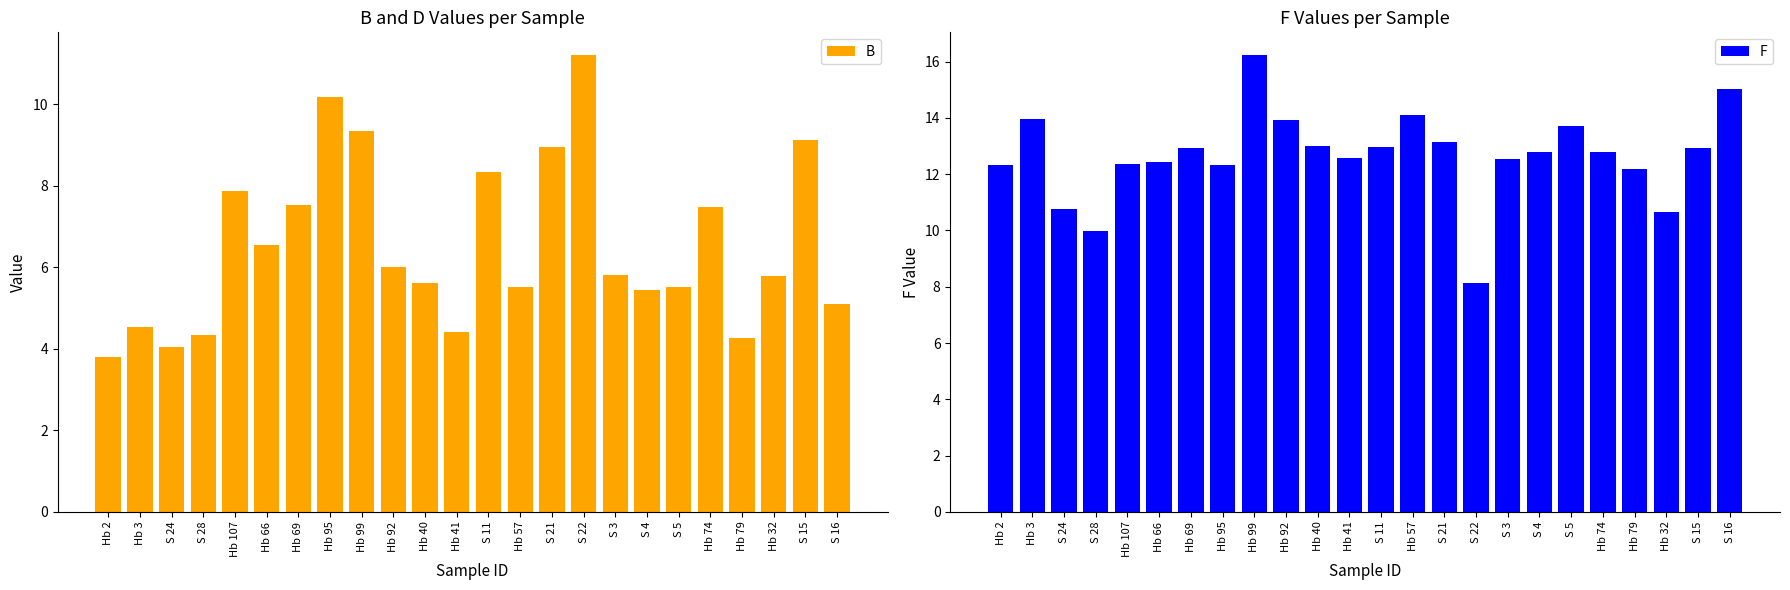

What is the approximate value of F at Hb 79?

12.2